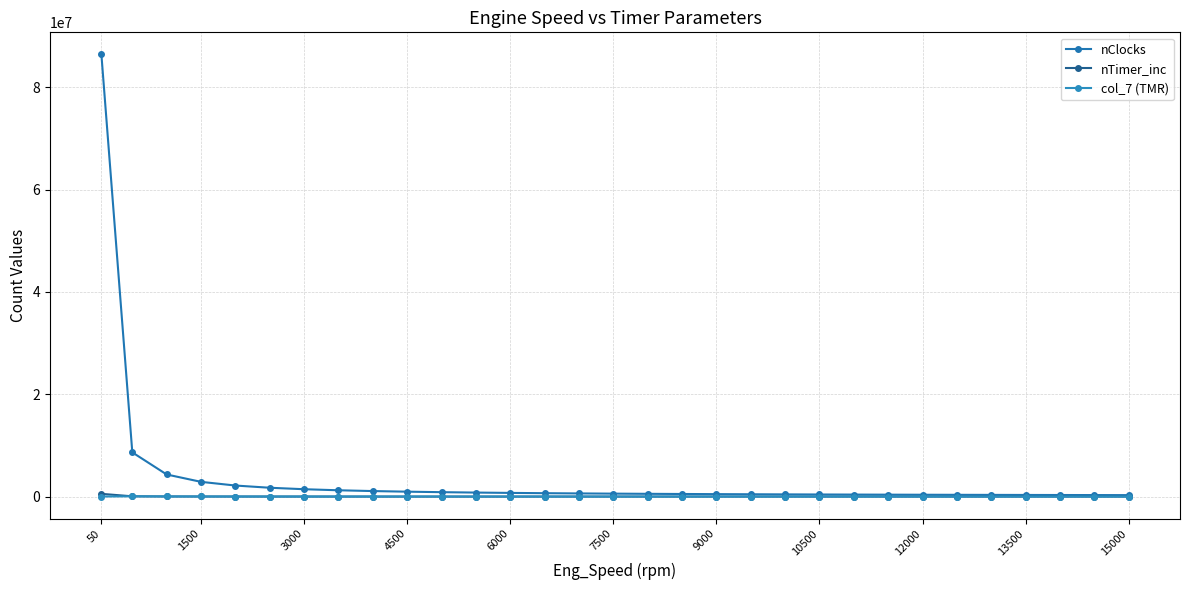

True or false: nTimer_inc has more than 1 points higher than both neighbors.

False